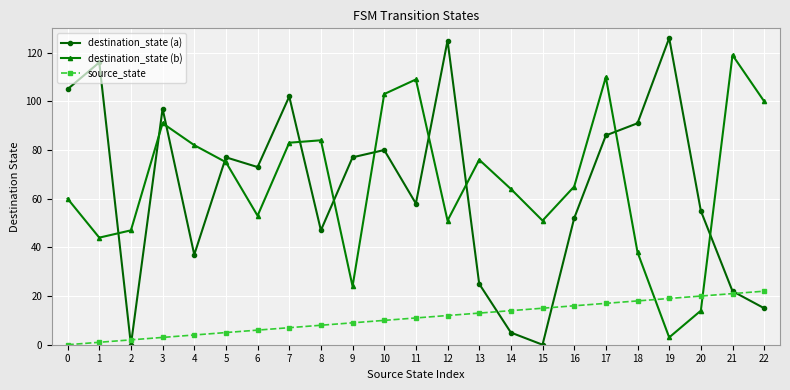

Which series has the widest spread of values?

destination_state (a)